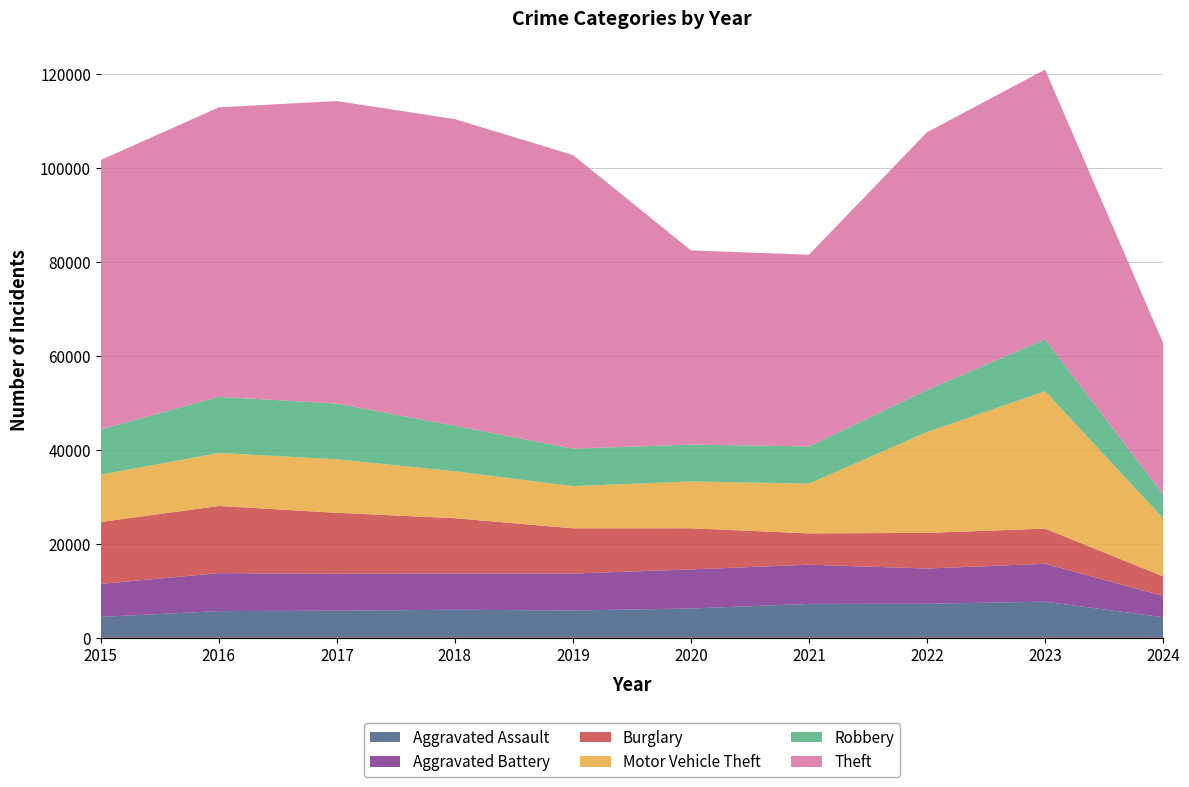

How many interior local valleys does the Burglary series have?

1